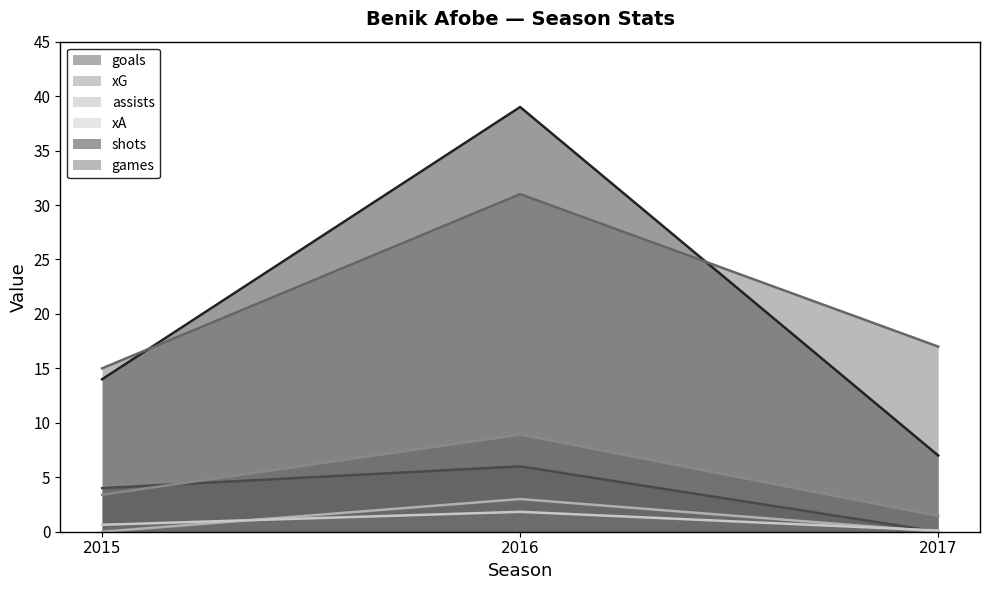

What is the maximum value for games?

31.0